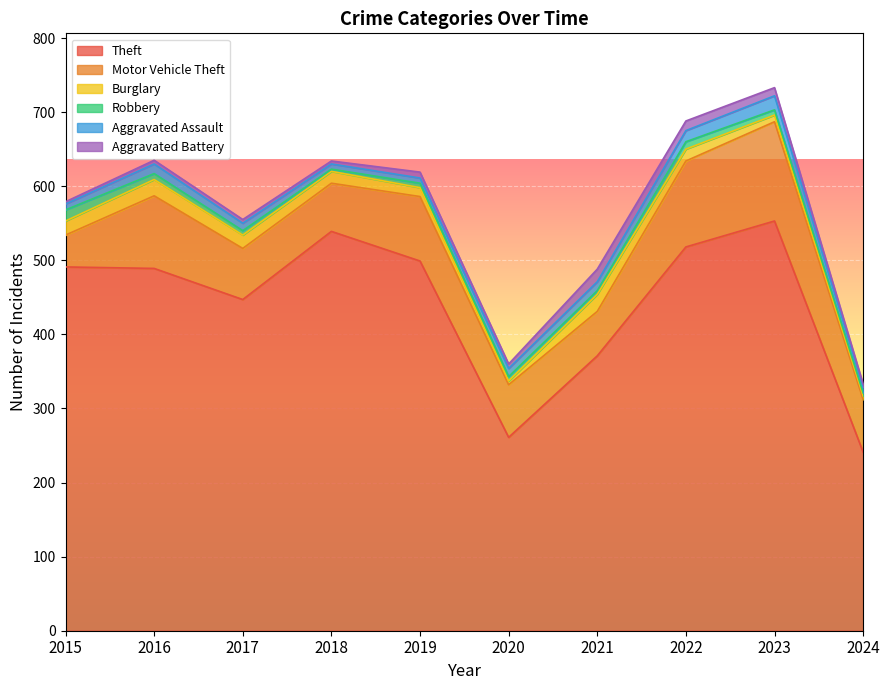

What is the value of the Motor Vehicle Theft point at the 6th from the left?

71